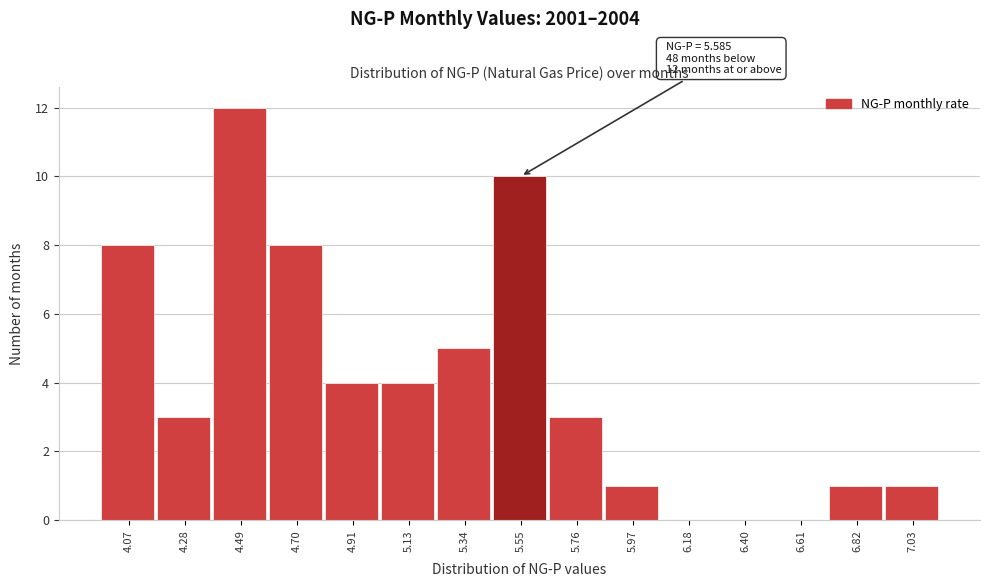

Over which range of the x-axis is the bar tallest?

4.40 to 4.60